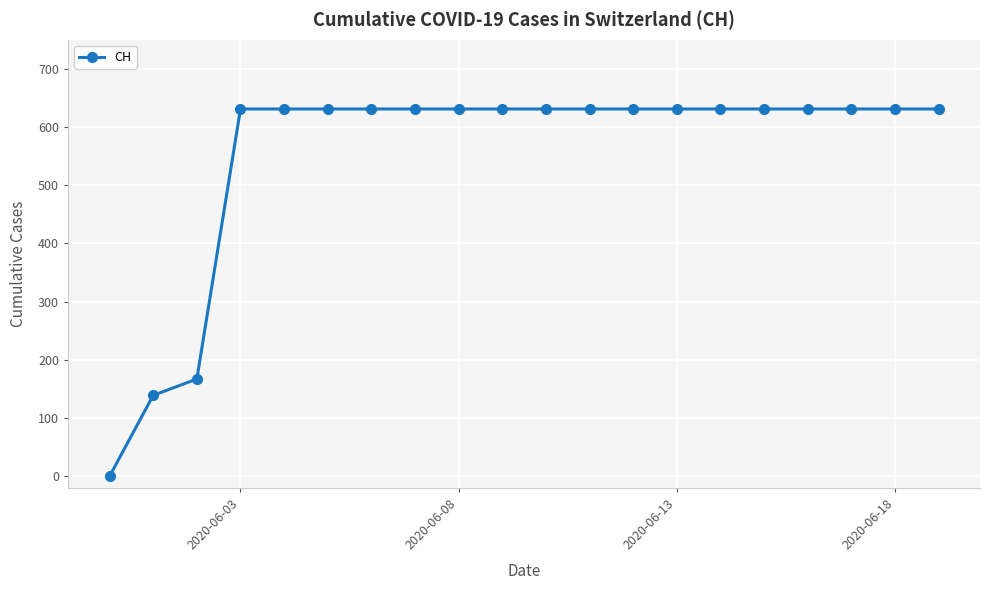

What is the average value?

552